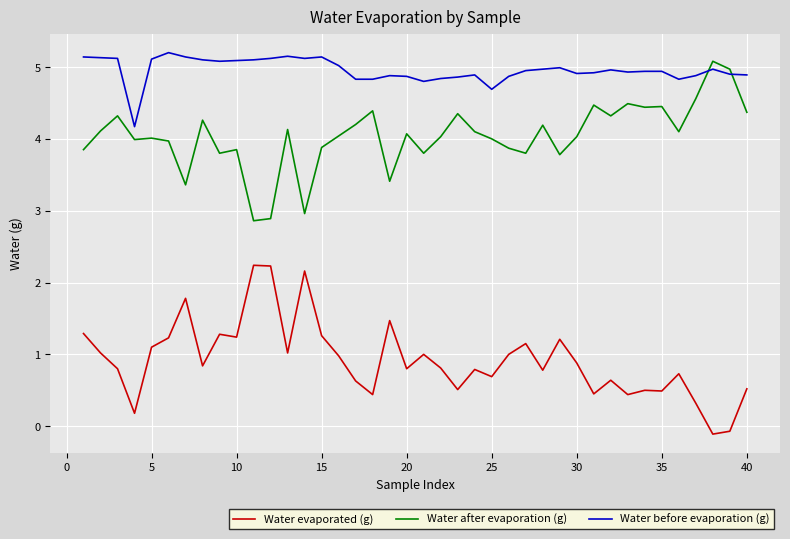

Which series has the largest total across all categories?

Water before evaporation (g)